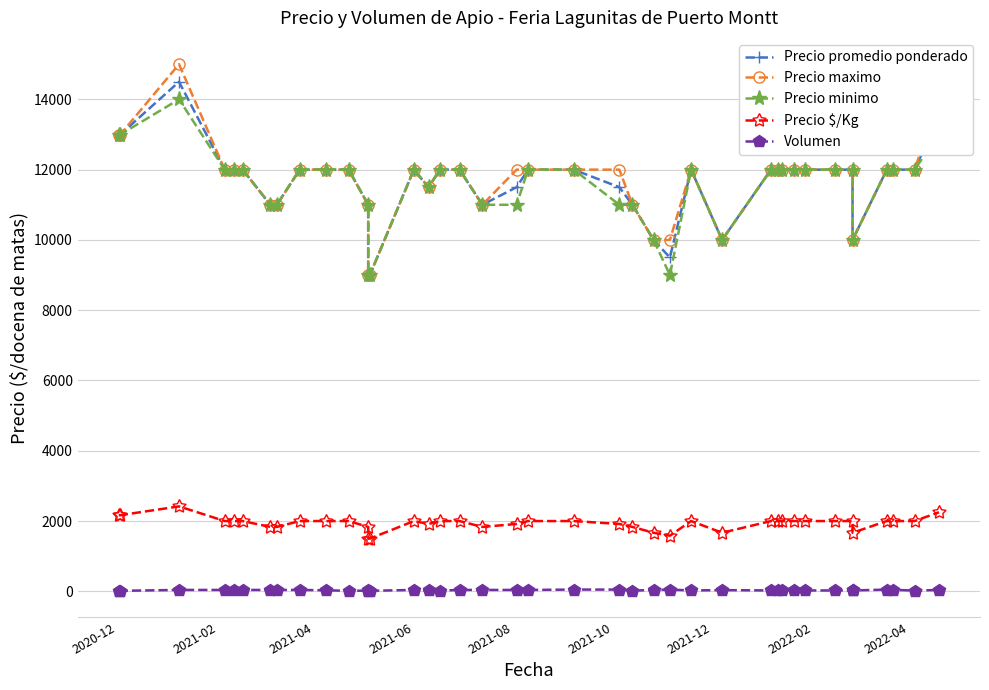

True or false: Volumen has more than 0 interior local peaks.

True